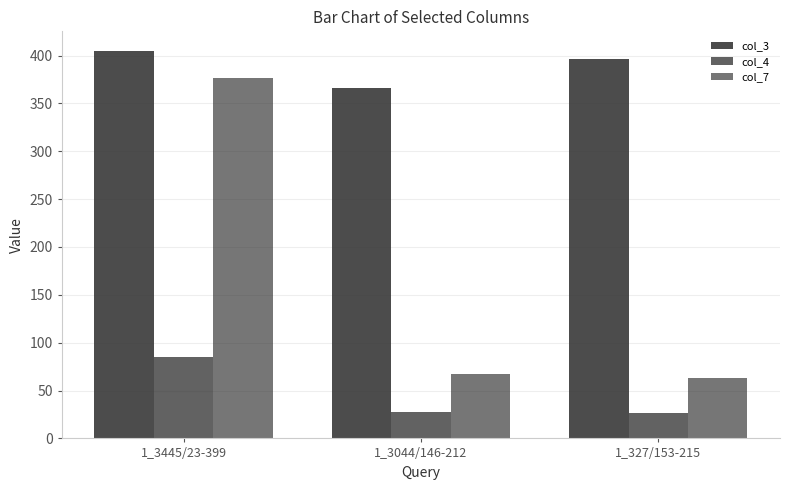

Between 1_3044/146-212 and 1_3445/23-399, which is larger?

1_3445/23-399